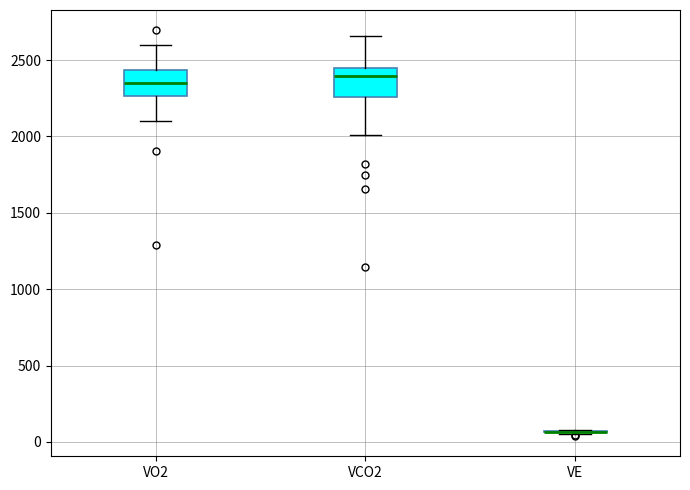

Reading left to right, transcribe this box plot: for each box, give where its median line is, the range the box spans, and where its two whiskers end, as read against the y-axis. The values are not printed on the chart, so give them approximately, as read against the axis.

VO2: median 2350, box 2250 to 2450, whiskers 2100 to 2600
VCO2: median 2400, box 2250 to 2450, whiskers 2000 to 2650
VE: box collapsed to a line at 50, whiskers 50 to 100